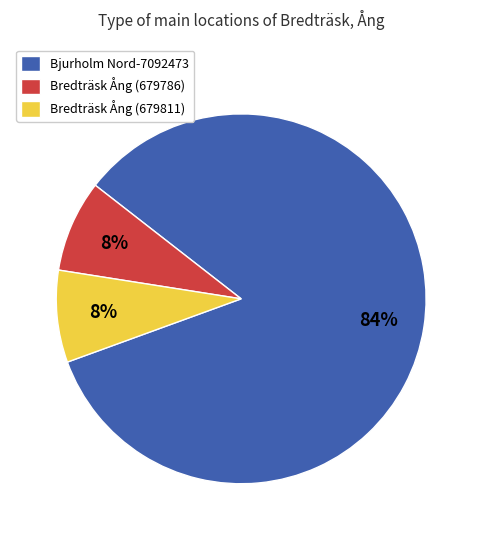

How many segments does this pie chart have?

3